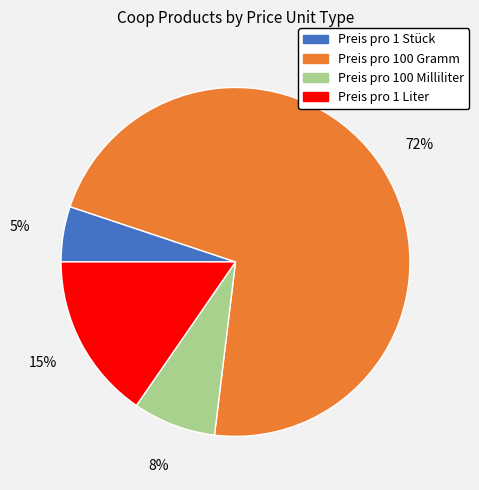

To the nearest percent, what portion does Preis pro 1 Stück represent?

5%